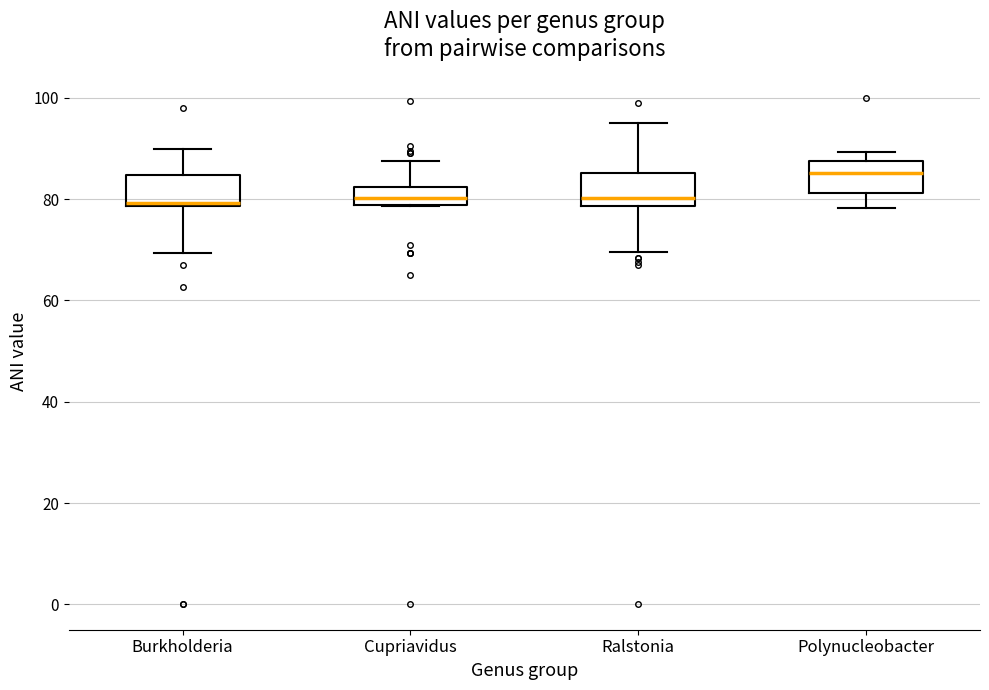

Reading left to right, transcribe this box plot: for each box, give where its median line is, the range the box spans, and where its two whiskers end, as read against the y-axis. The values are not printed on the chart, so give them approximately, as read against the axis.

Burkholderia: median 80, box 78 to 84, whiskers 70 to 90
Cupriavidus: median 80, box 78 to 82, whiskers 78 to 88
Ralstonia: median 80, box 78 to 86, whiskers 70 to 94
Polynucleobacter: median 86, box 82 to 88, whiskers 78 to 90